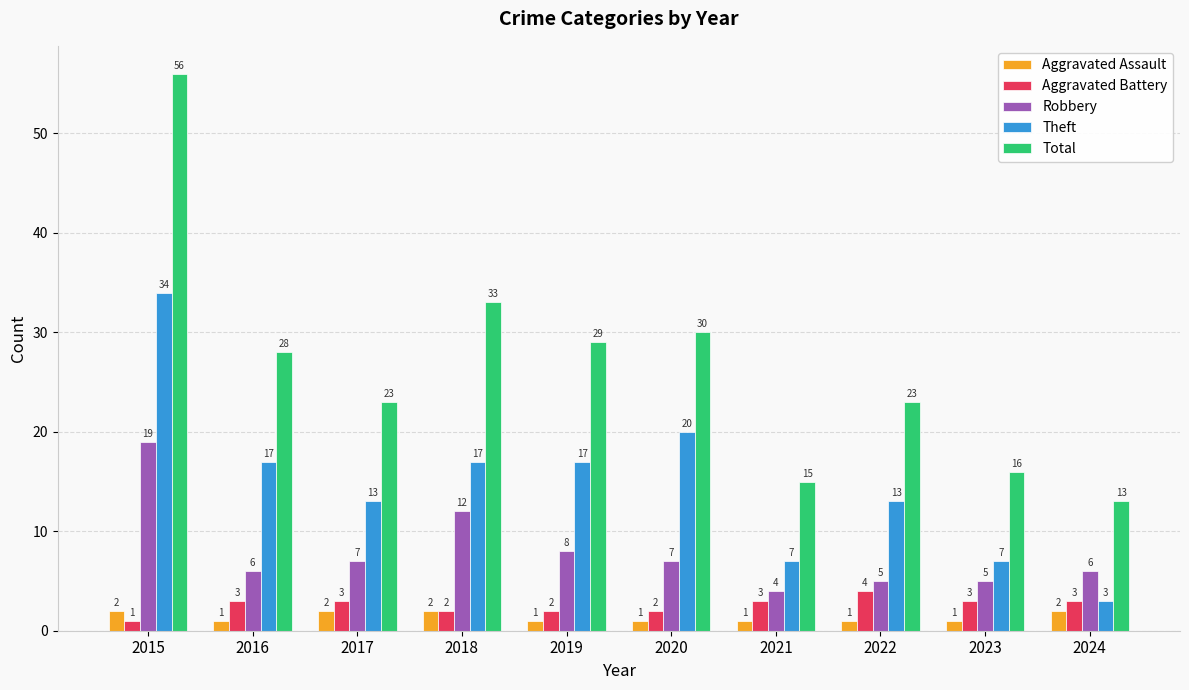

What is the spread (max minus min) of values at 2018?

31